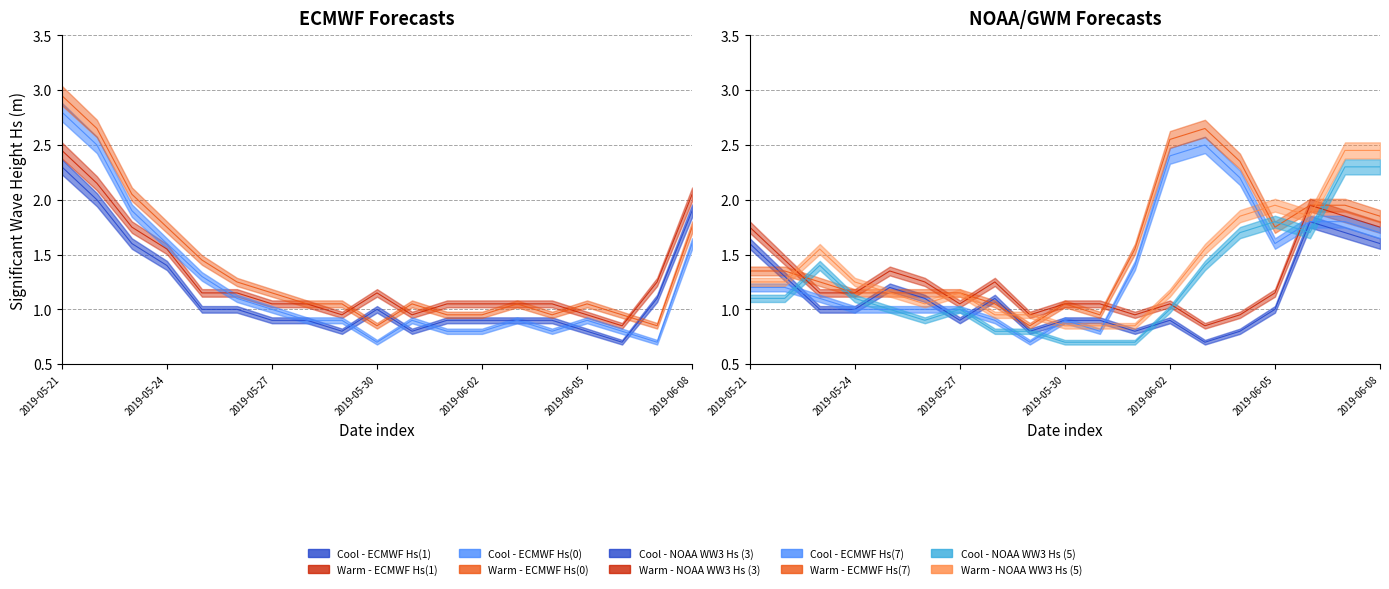

List the labels in order of ECMWF Hs(0) value, smallest first.

2019-05-30, 2019-06-07, 2019-06-01, 2019-06-02, 2019-06-04, 2019-06-06, 2019-05-28, 2019-05-29, 2019-05-31, 2019-06-03, 2019-06-05, 2019-05-27, 2019-05-26, 2019-05-25, 2019-05-24, 2019-06-08, 2019-05-23, 2019-05-22, 2019-05-21